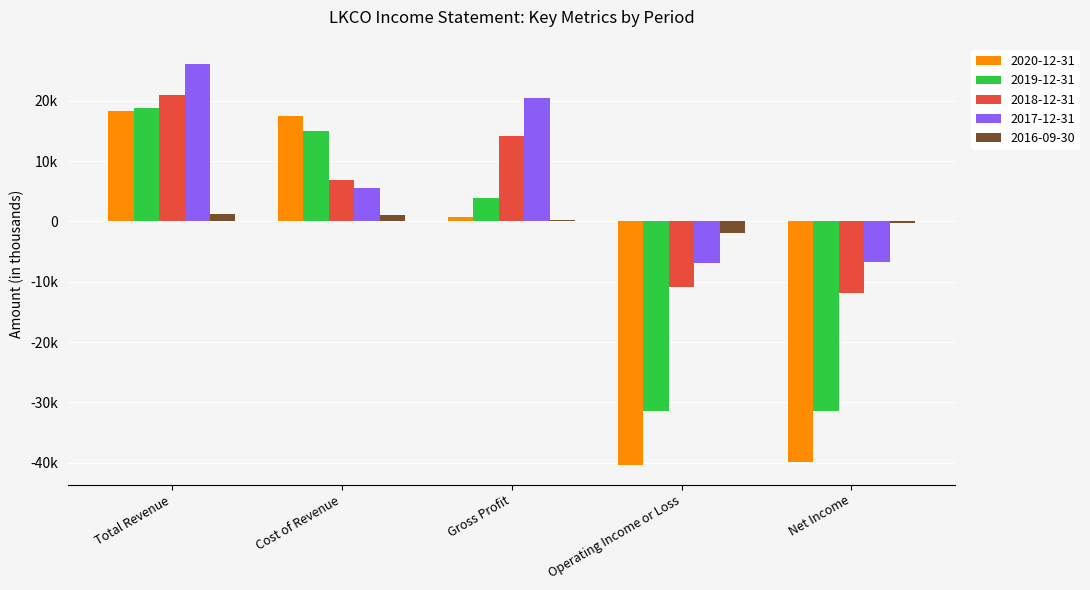

List the series in order of their overall mean, highest first.

2017-12-31, 2018-12-31, 2016-09-30, 2019-12-31, 2020-12-31